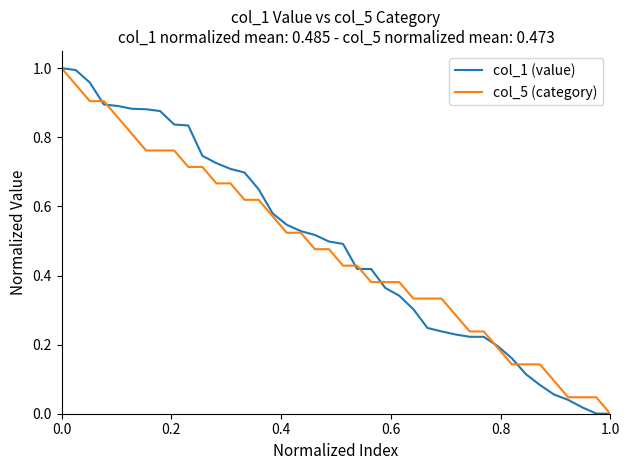

What are all the series names shown in the legend?

col_1 (value), col_5 (category)